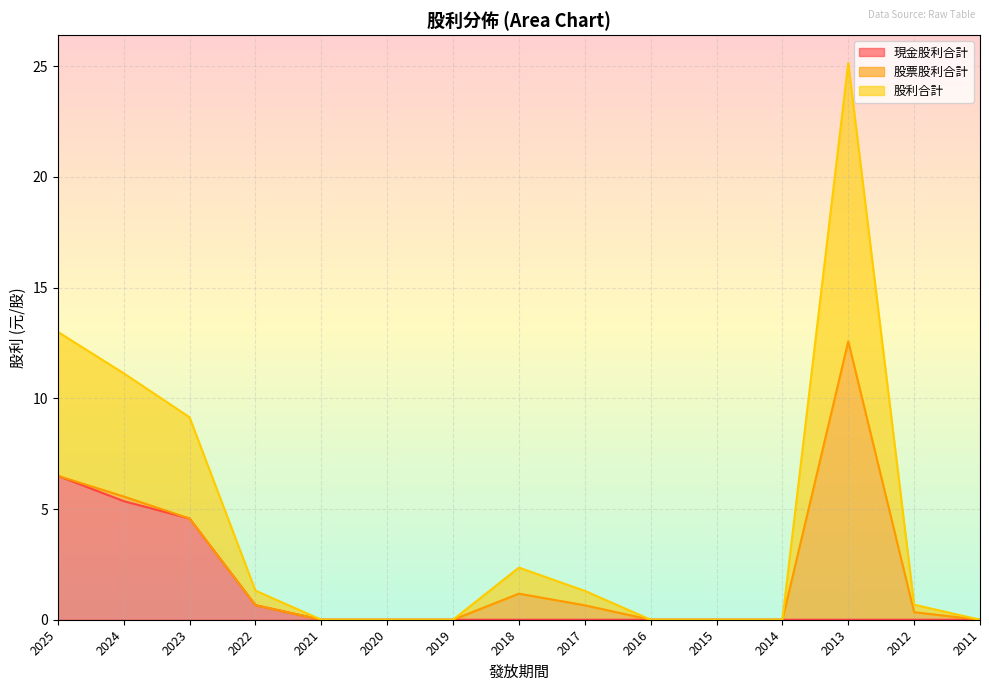

List the labels in order of 股利合計 value, smallest first.

2021, 2020, 2019, 2016, 2015, 2014, 2011, 2012, 2017, 2022, 2018, 2023, 2024, 2025, 2013